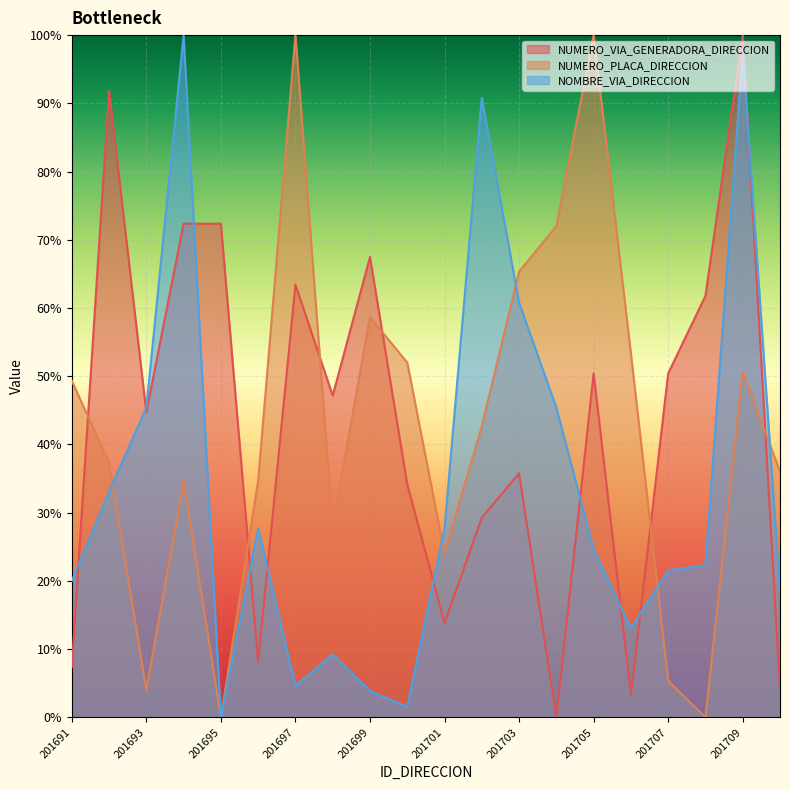

What is the difference between the NUMERO_PLACA_DIRECCION values at 201700 and 201707?

46.7